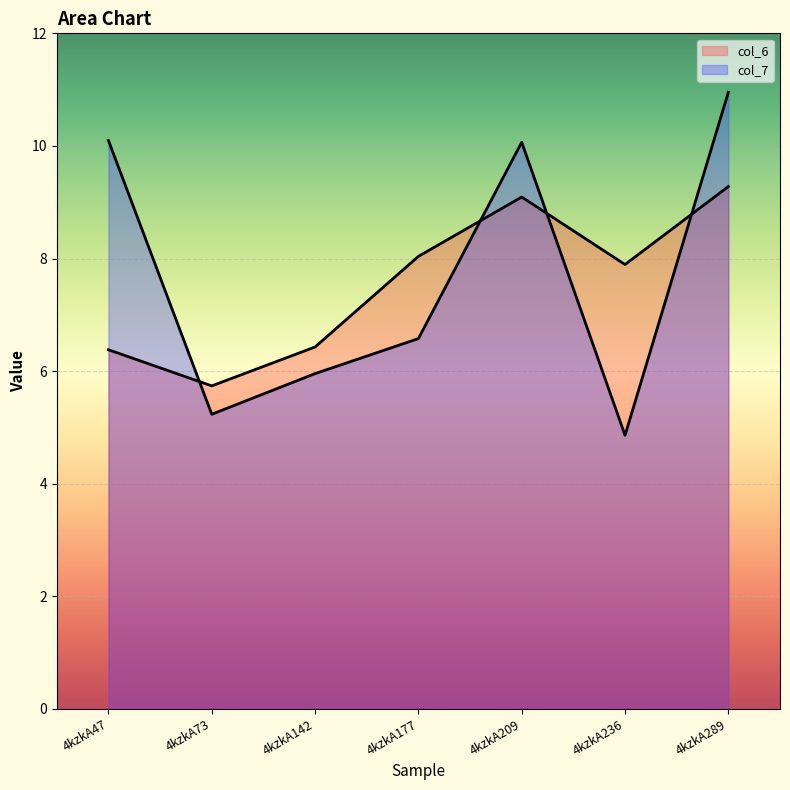

Where do col_7 and col_6 first cross each other?

4kzkA47 and 4kzkA73